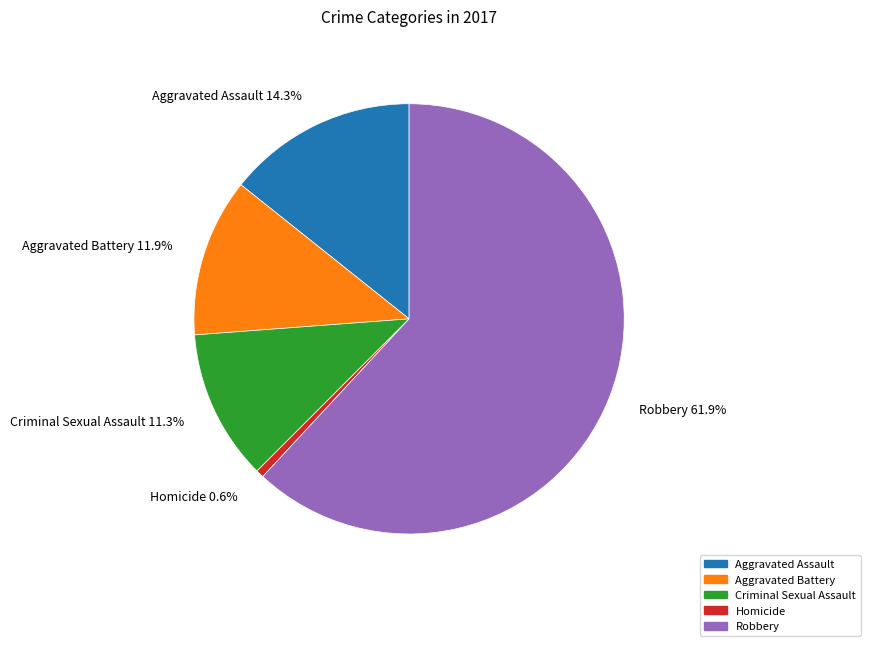

The Homicide slice represents 7% of the pie. True or false?

False